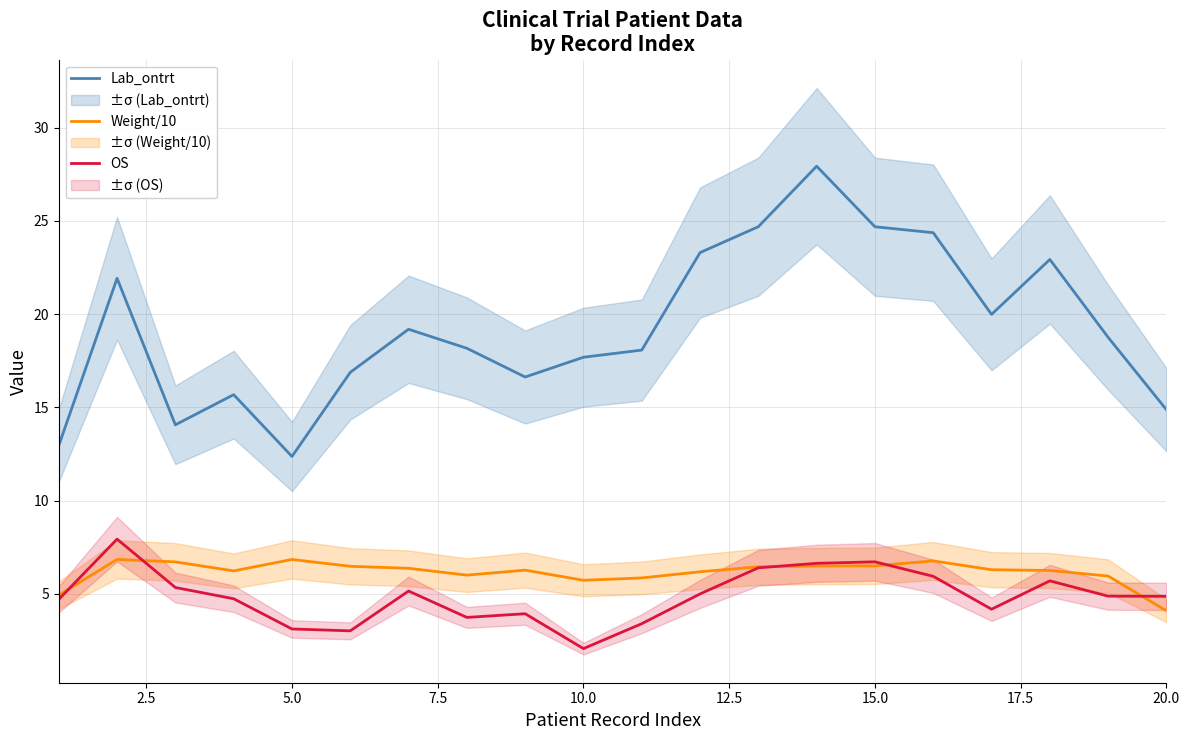

How many interior local peaks does the OS series have?

5